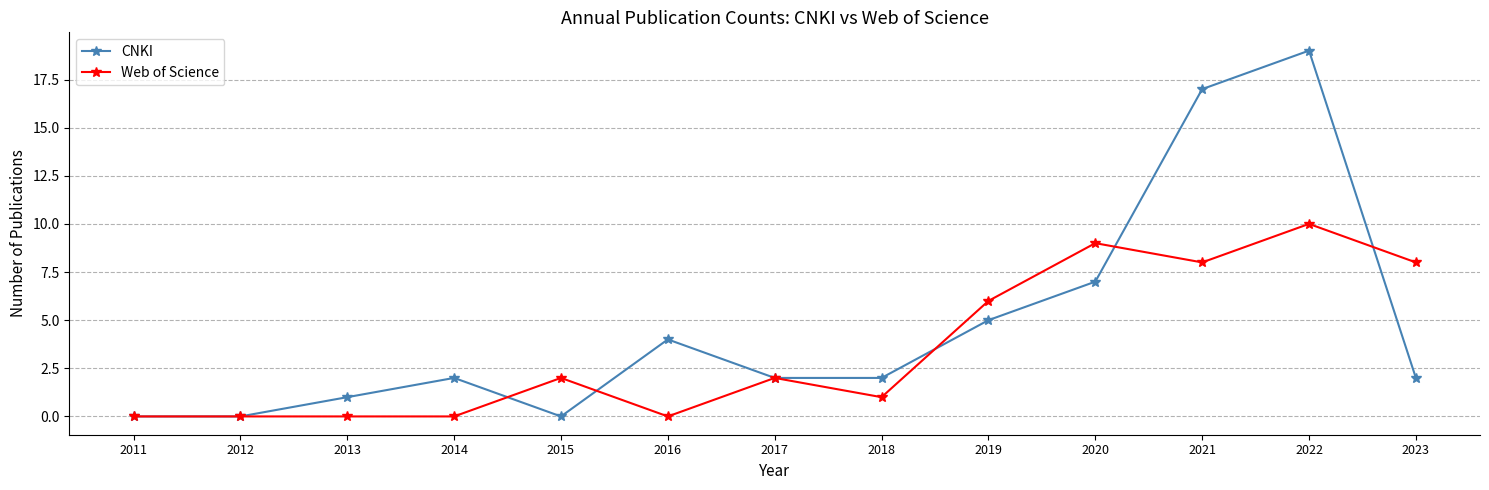

The CNKI series shows 0 at 2011. True or false?

True